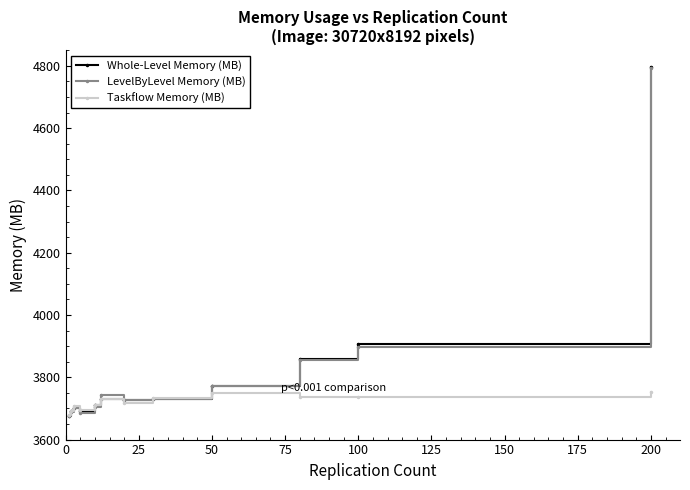

What is the value of the Whole-Level Memory (MB) point at the 5th from the left?

3710.5